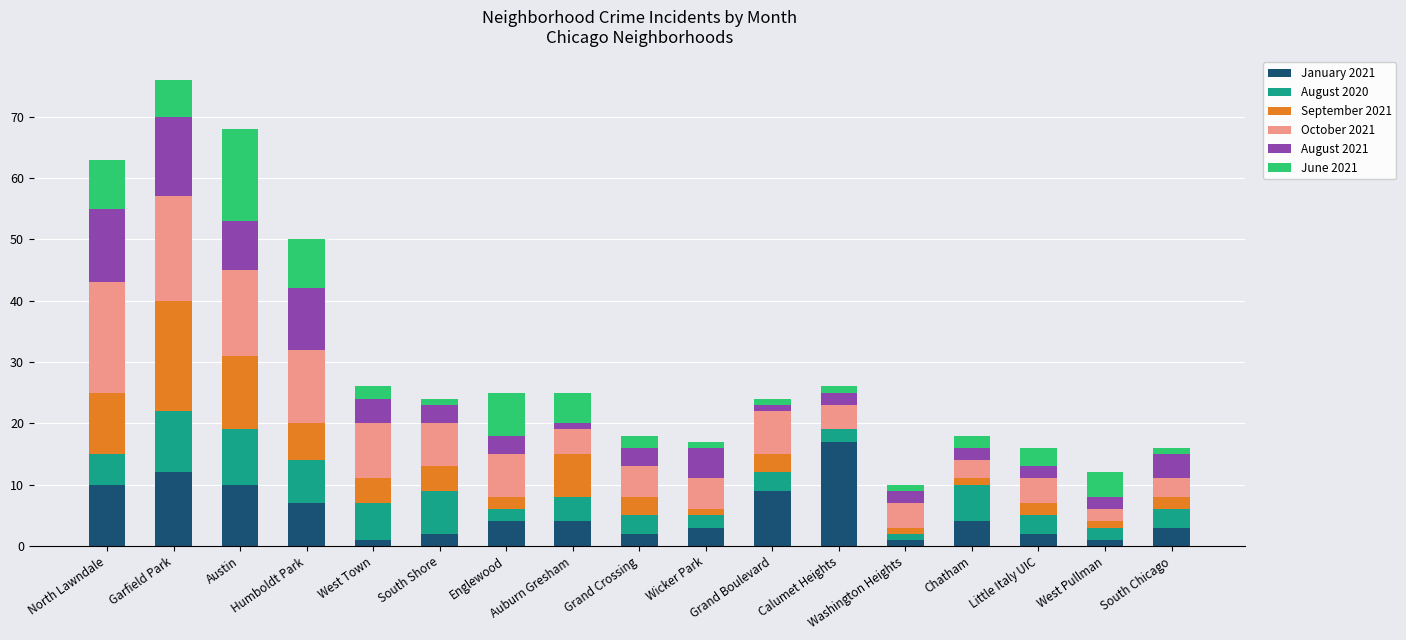

At which label does January 2021 first exceed 4?

North Lawndale